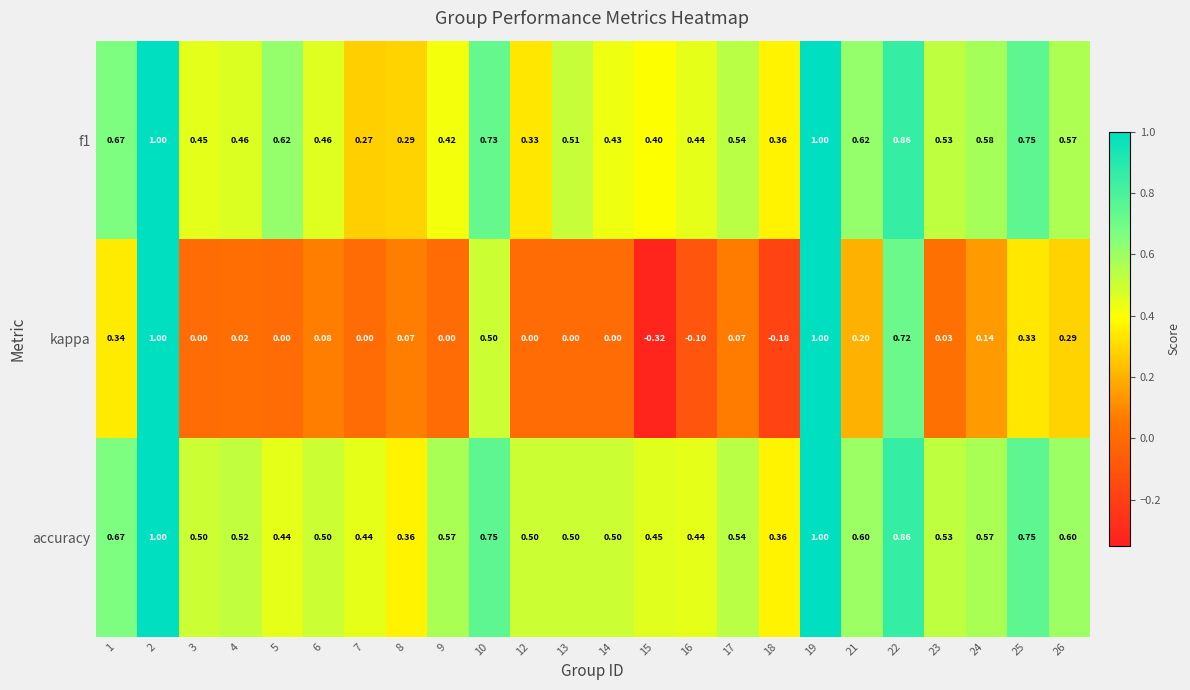

Count the number of categories in the chart.

24